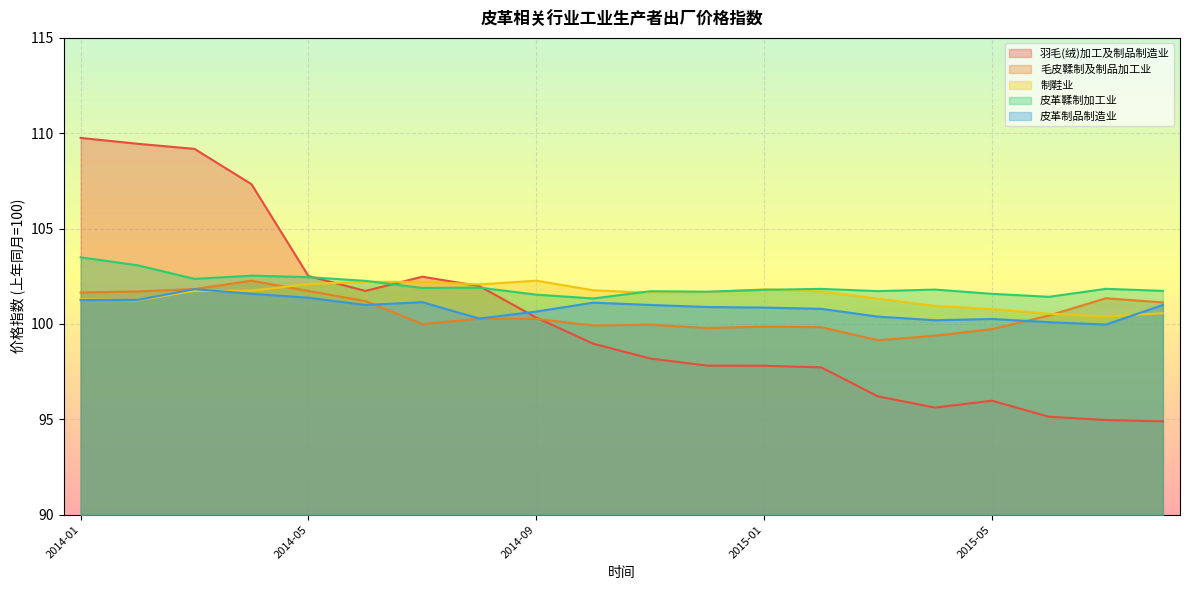

Where is the first local minimum for 制鞋业?

2014-02